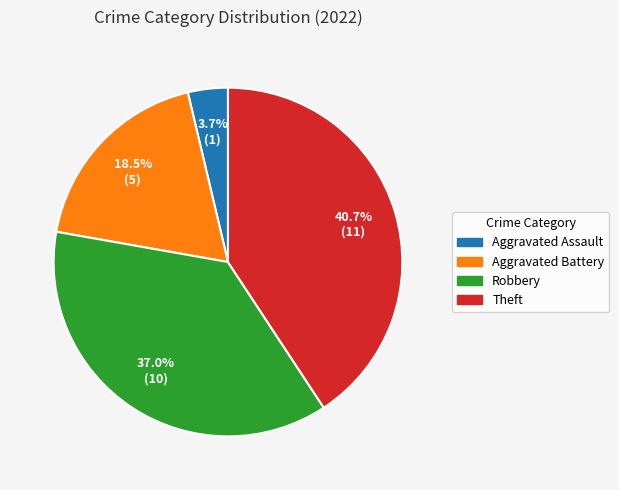

Between Aggravated Battery and Theft, which is larger?

Theft